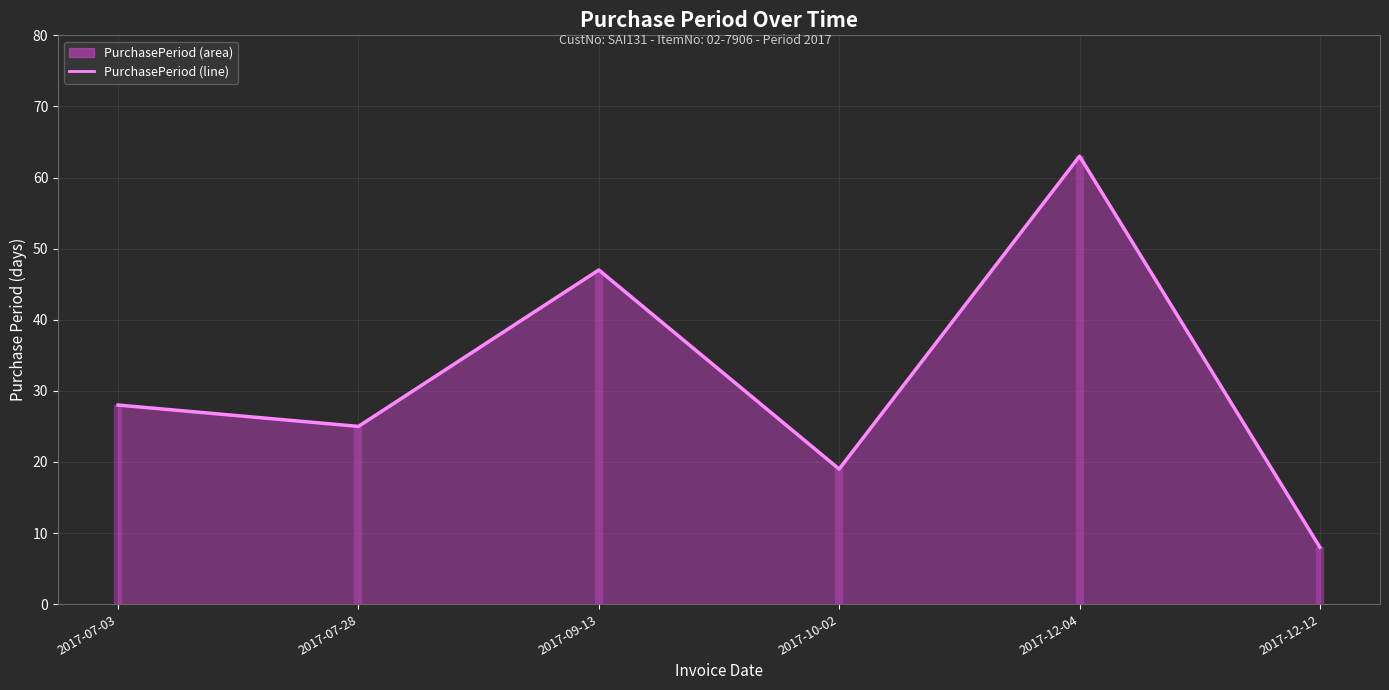

How many values are below 28?

3